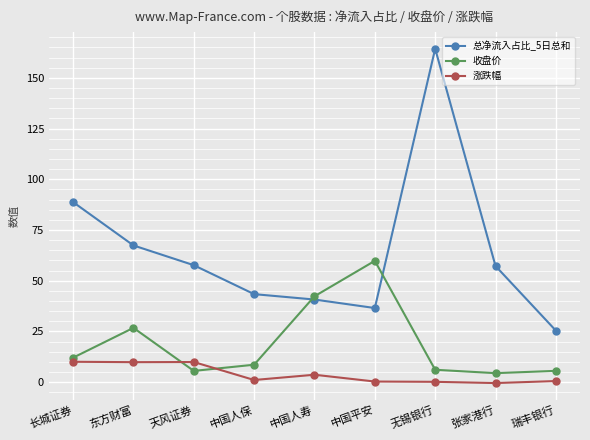

What is the difference between the 涨跌幅 values at 中国人保 and 天风证券?

8.9